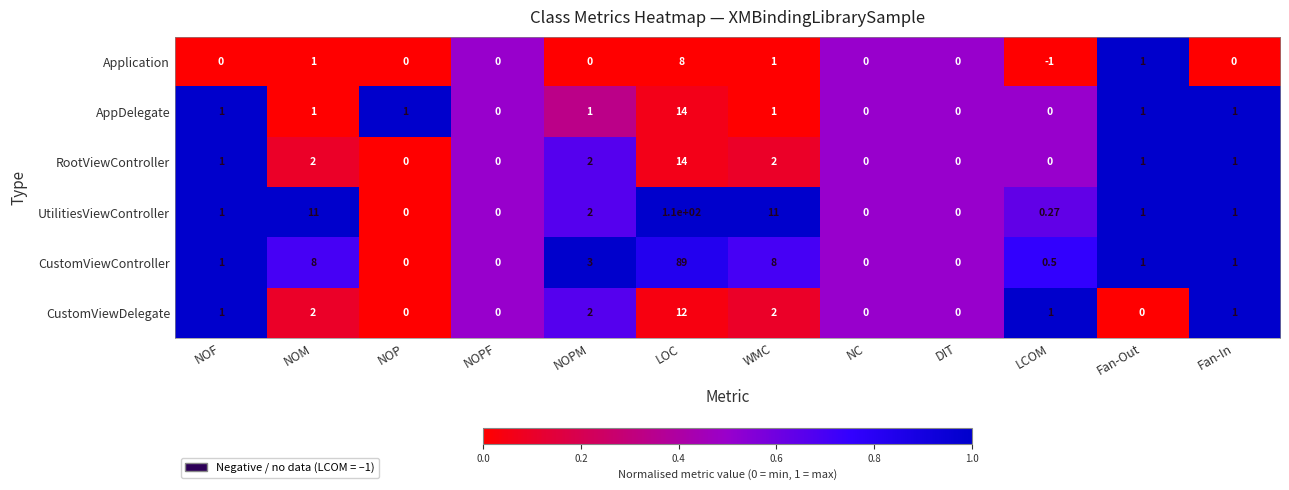

Is the value of RootViewController at NOM greater than the value of UtilitiesViewController at Fan-In?

Yes